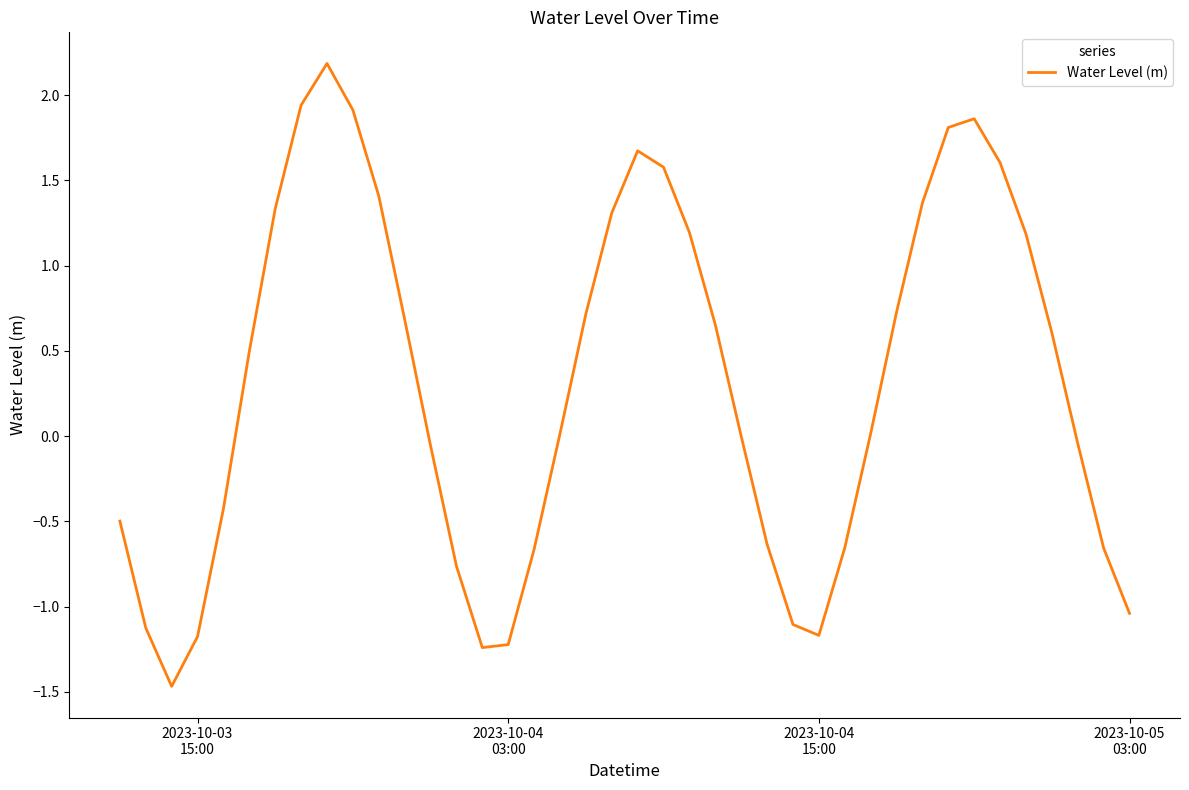

What is the greatest value displayed?

2.2